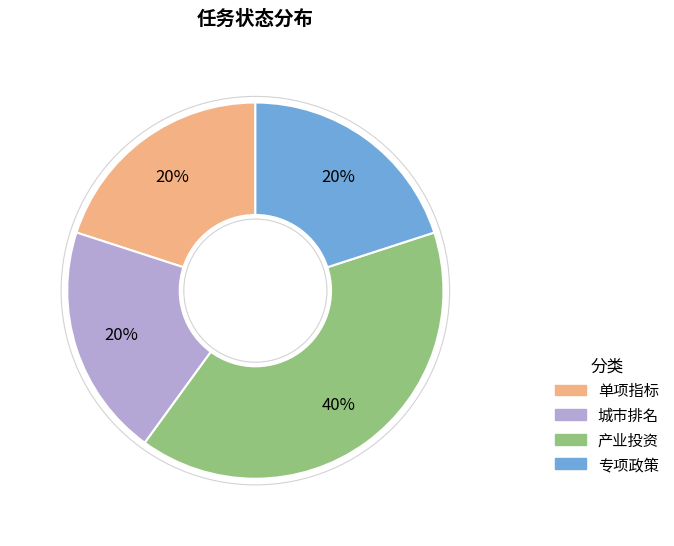

Does 城市排名 account for over 50% of the chart?

No